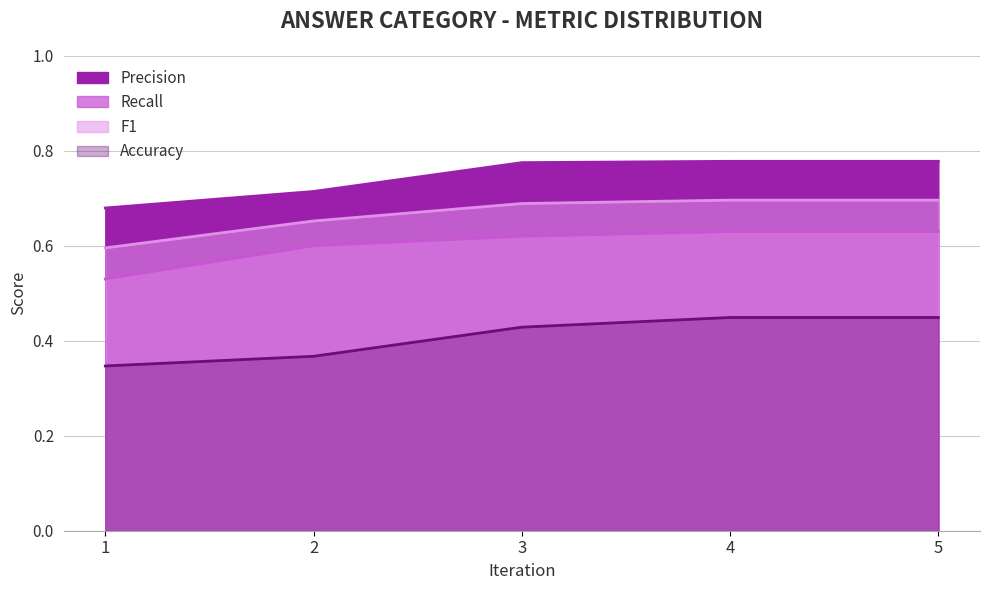

List the series in order of their peak value, highest first.

Precision, F1, Recall, Accuracy